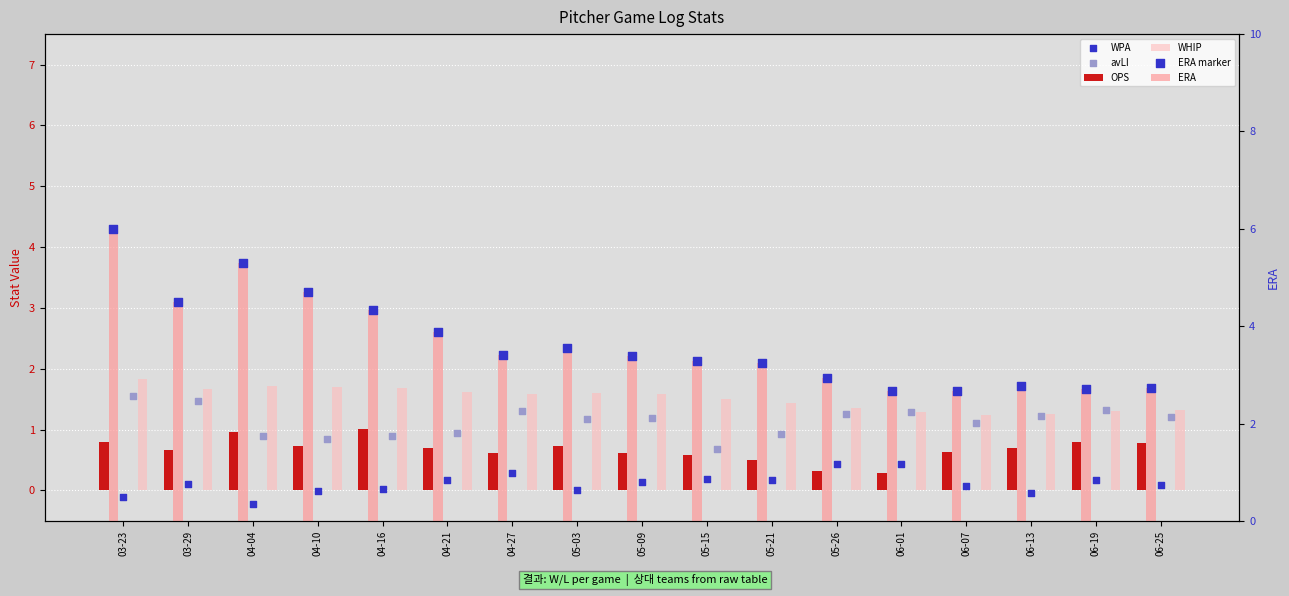

At which category is the sum across all series the highest?

03-23